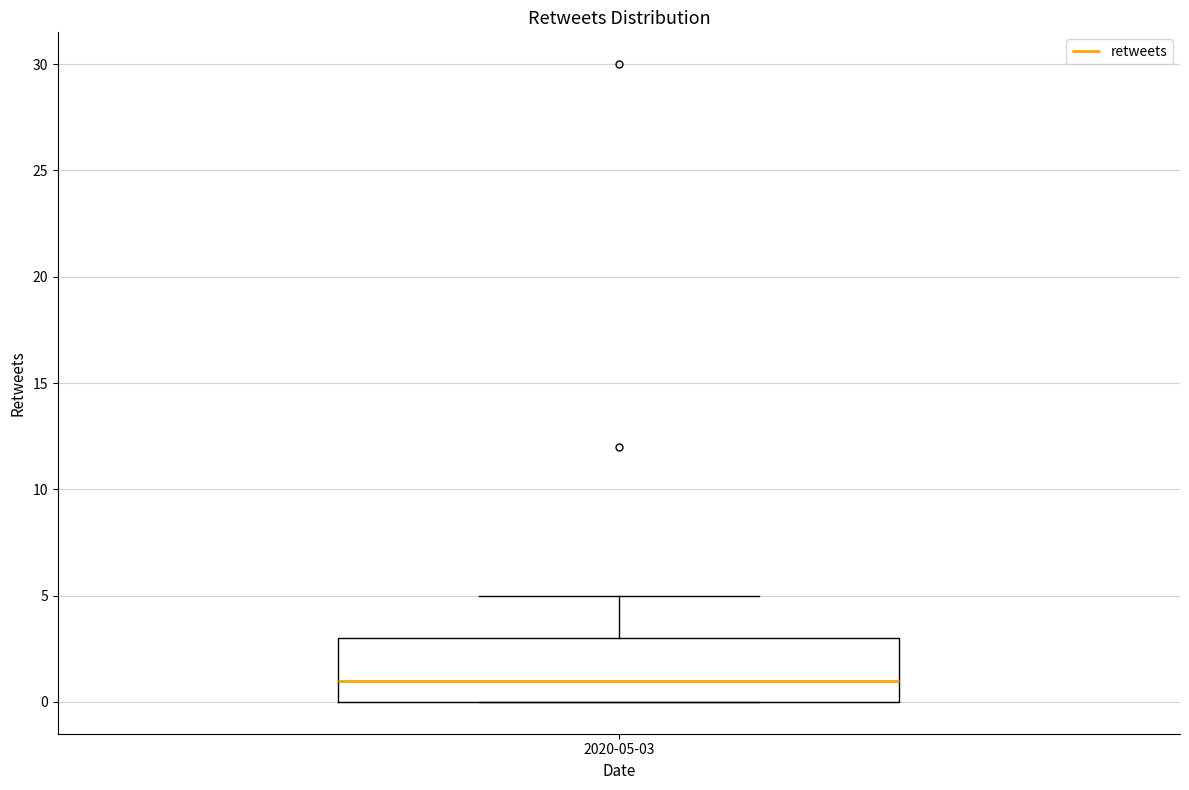

Transcribe this box plot: give where the median line is, the range the box spans, and where the two whiskers end, as read against the y-axis. The values are not printed on the chart, so give them approximately, as read against the axis.

median 1, box 0 to 3, whiskers 0 to 5